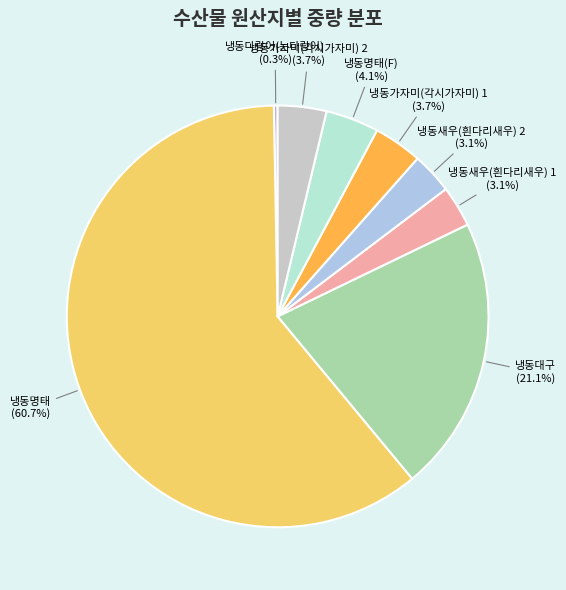

Is 냉동새우(흰다리새우) 1 (3.1%) the majority of the pie?

No